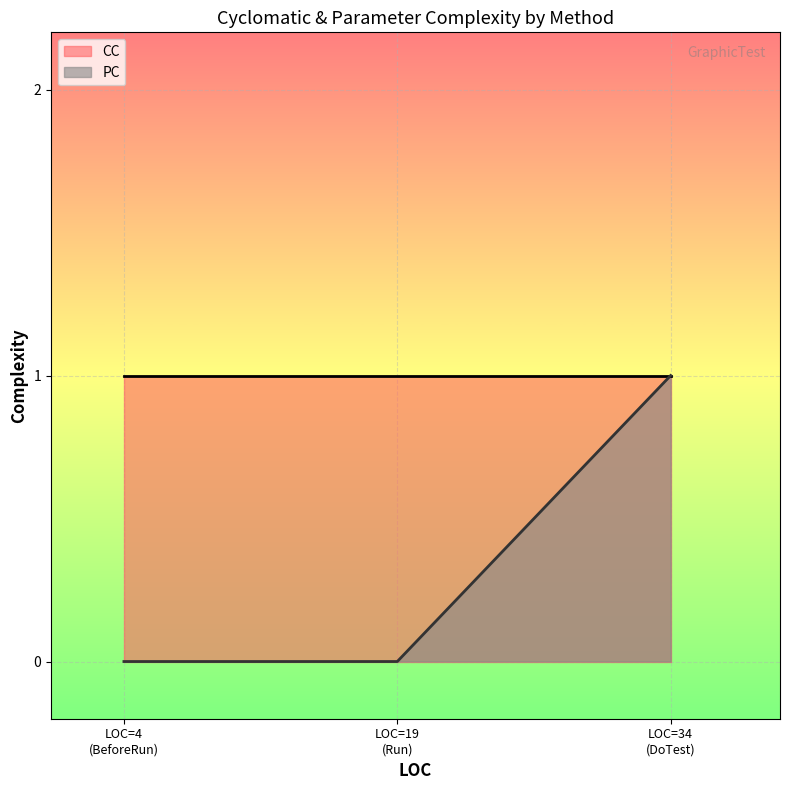

Reading left to right, extract all data points from this chart.

PC: BeforeRun (LOC=4)=0	DoTest (LOC=34)=1	Run (LOC=19)=0
CC: BeforeRun (LOC=4)=1	DoTest (LOC=34)=1	Run (LOC=19)=1